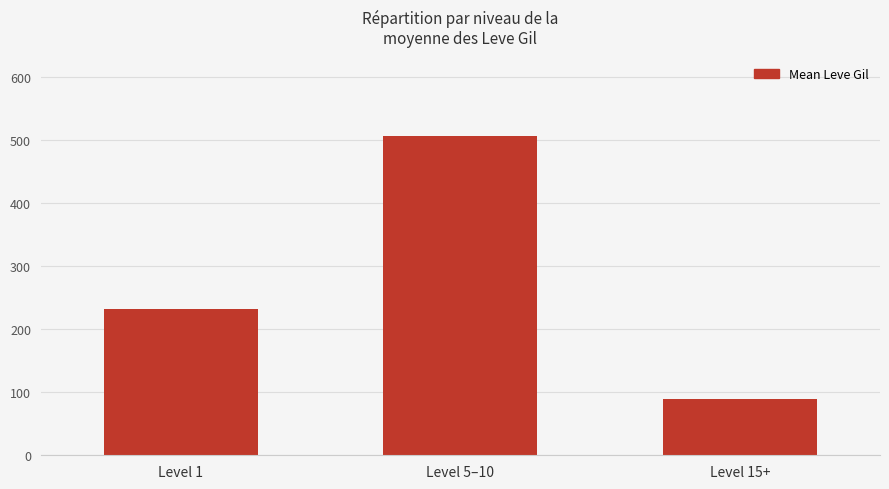

Which has a higher value, Level 15+ or Level 5–10?

Level 5–10